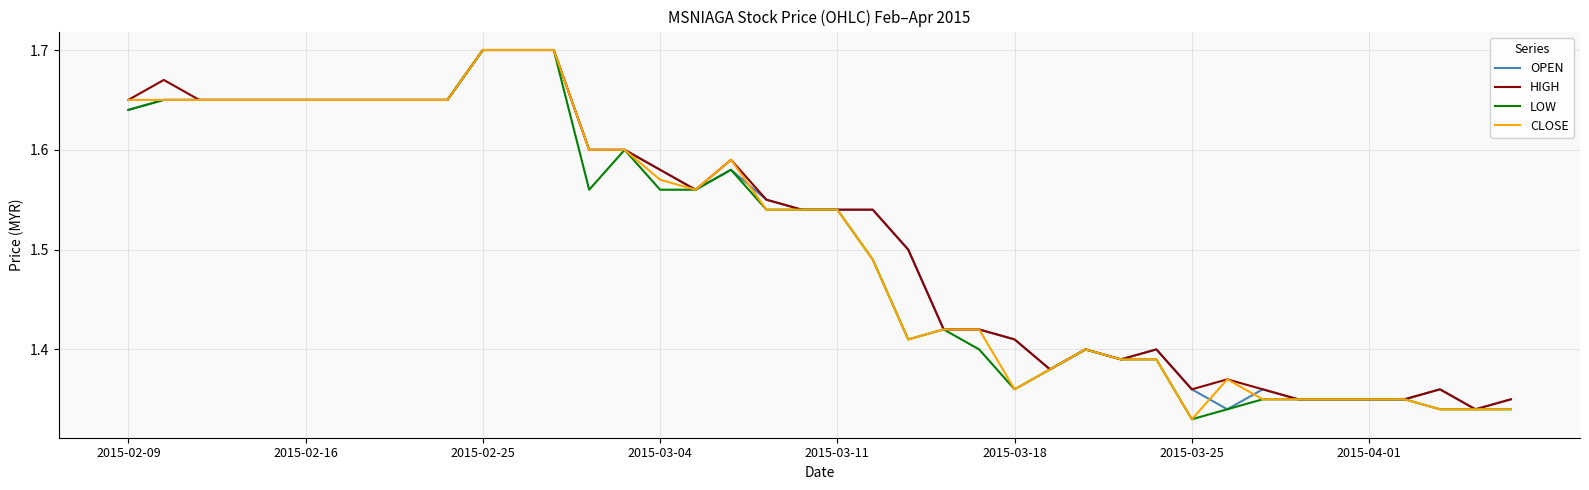

How many lines are shown in the chart?

4